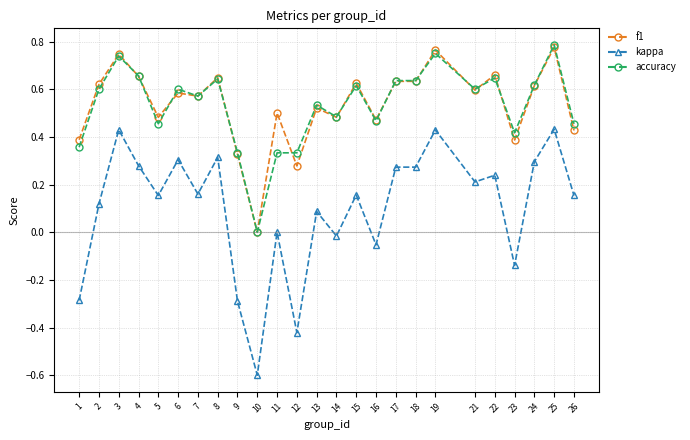

True or false: kappa and f1 cross at least once.

False